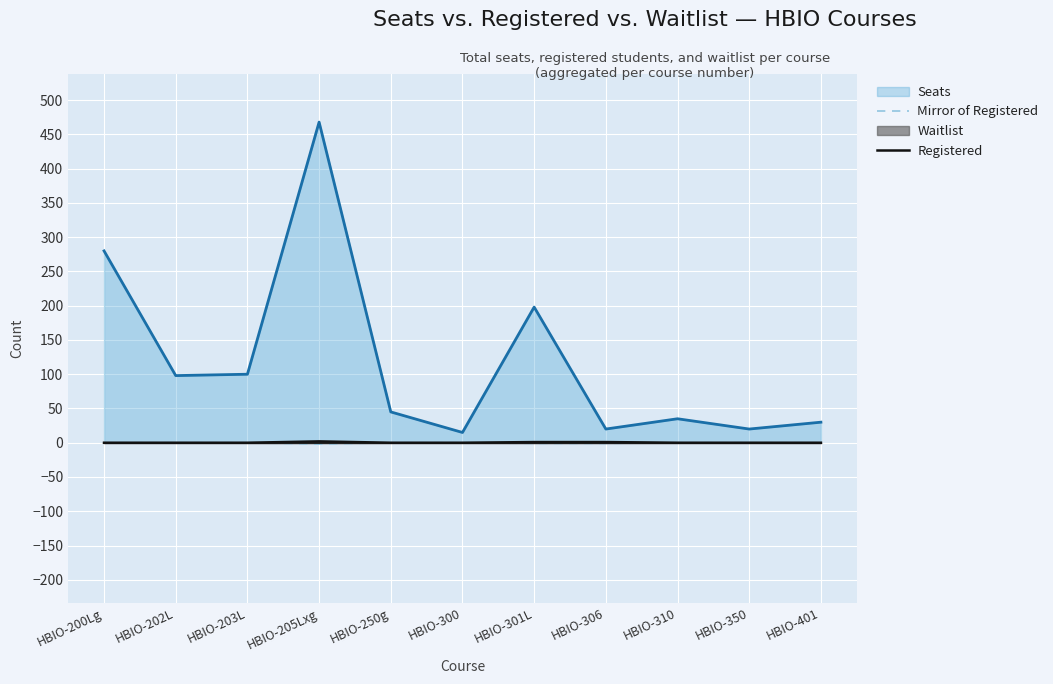

What is the highest value of the Seats series?

468